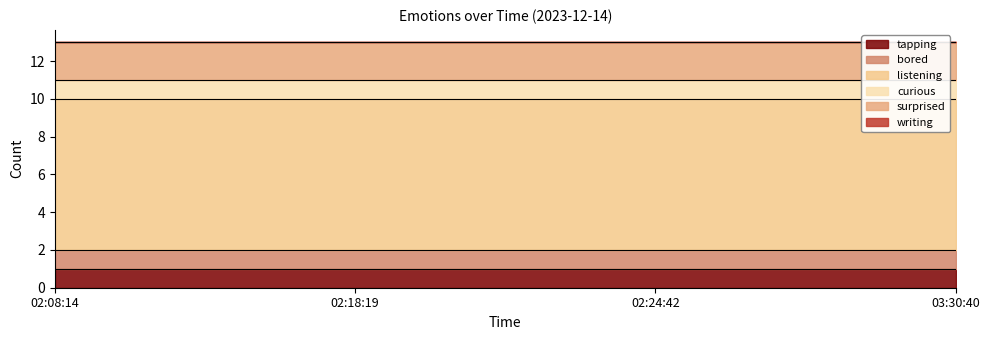

How many lines are shown in the chart?

6